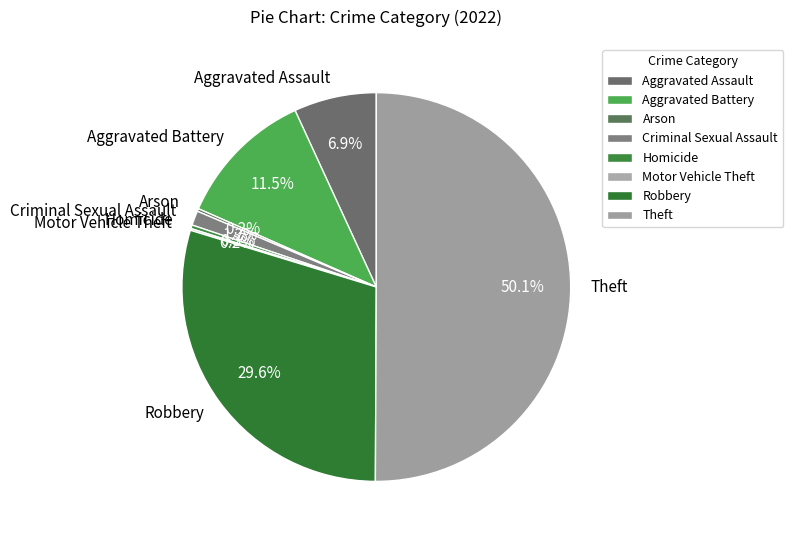

What is the majority slice?

Theft